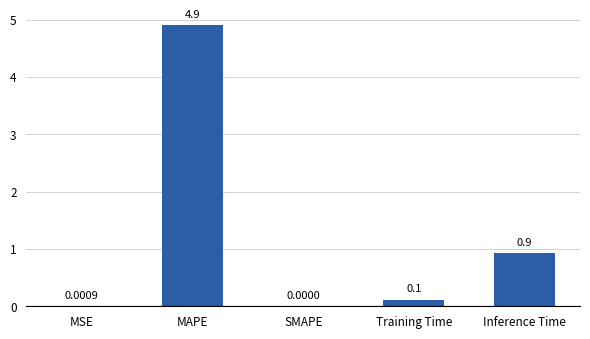

Is it true that the value at SMAPE is 2.5?

False